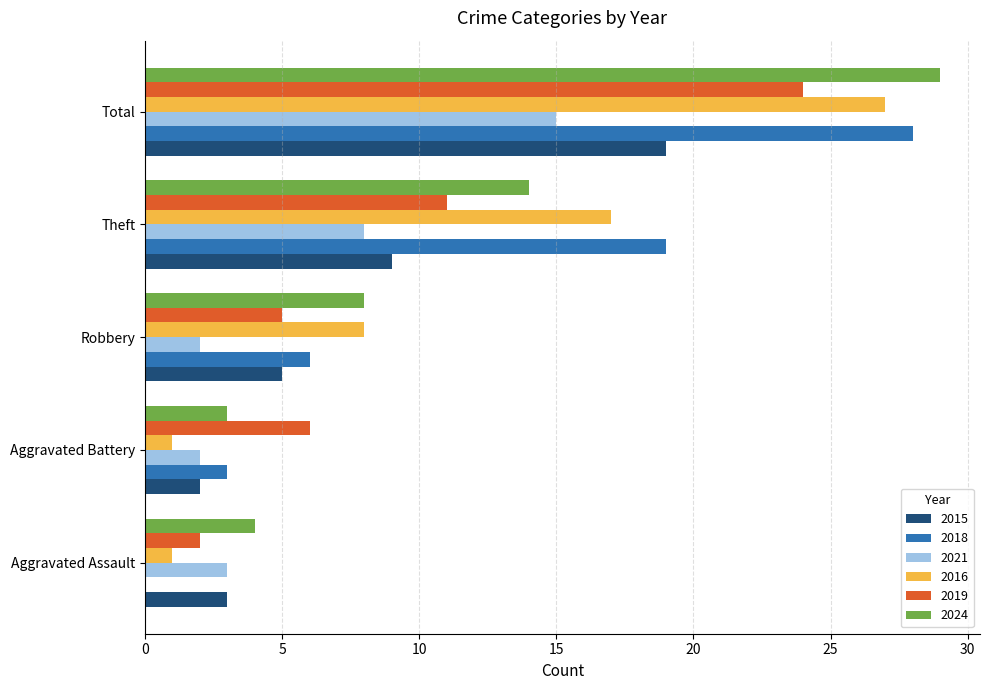

Which series changed the most between Theft and Total?

2024